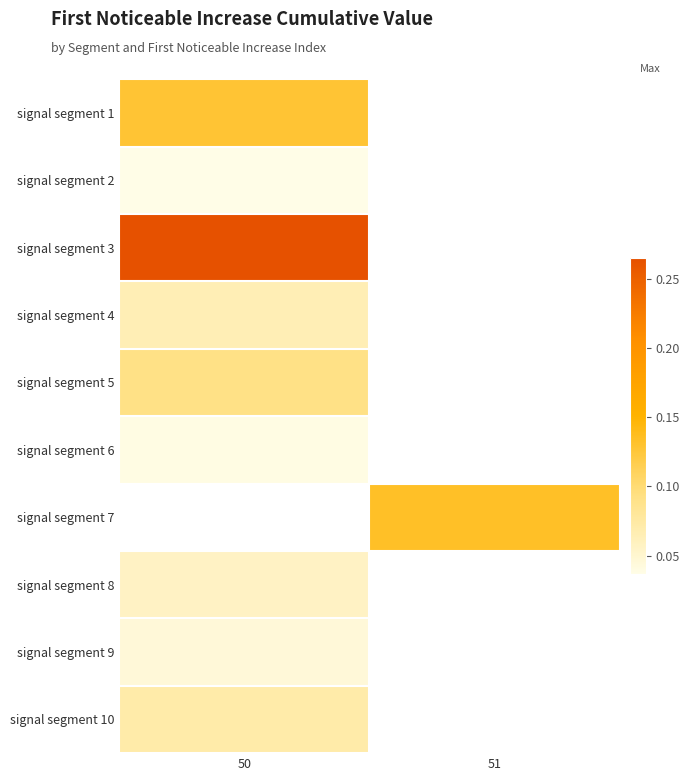

Between 51 and 50, which is larger?

50